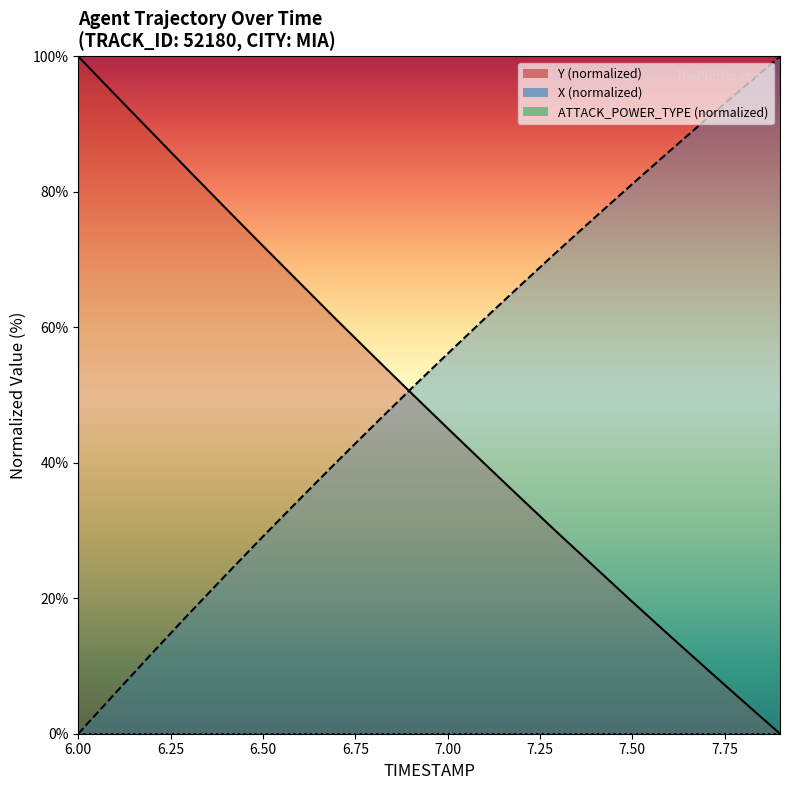

Where does the X series first go above 56?

7.00